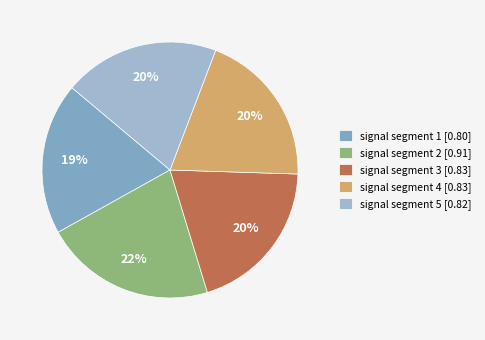

Does signal segment 2 account for over 50% of the chart?

No